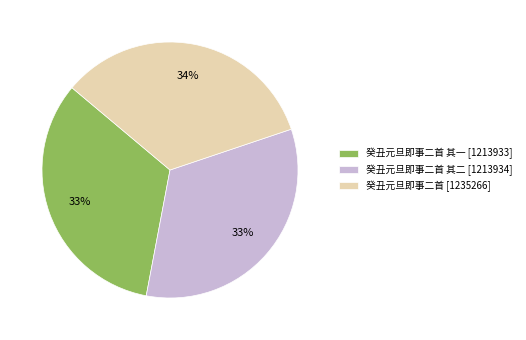

How many slices are in this pie chart?

3